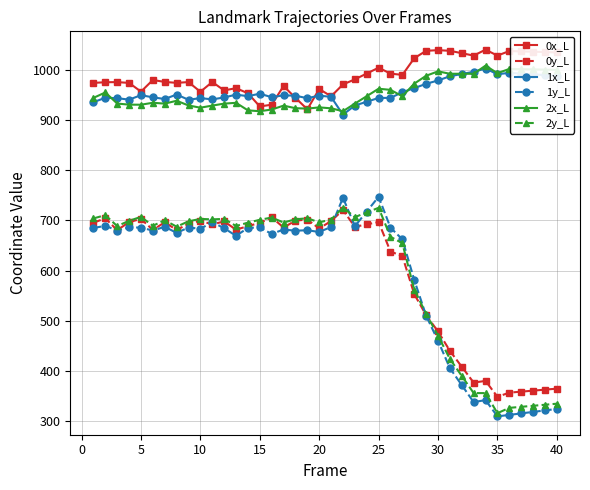

What is the greatest value displayed?

1040.4